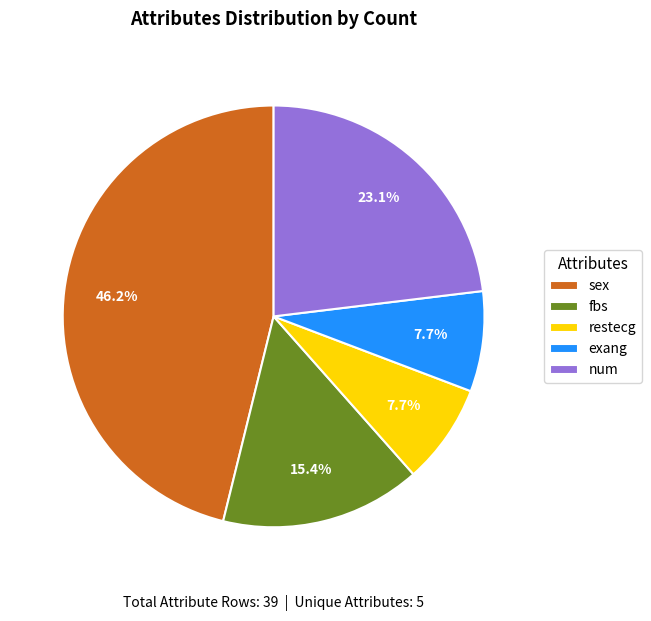

Does restecg account for over 50% of the chart?

No